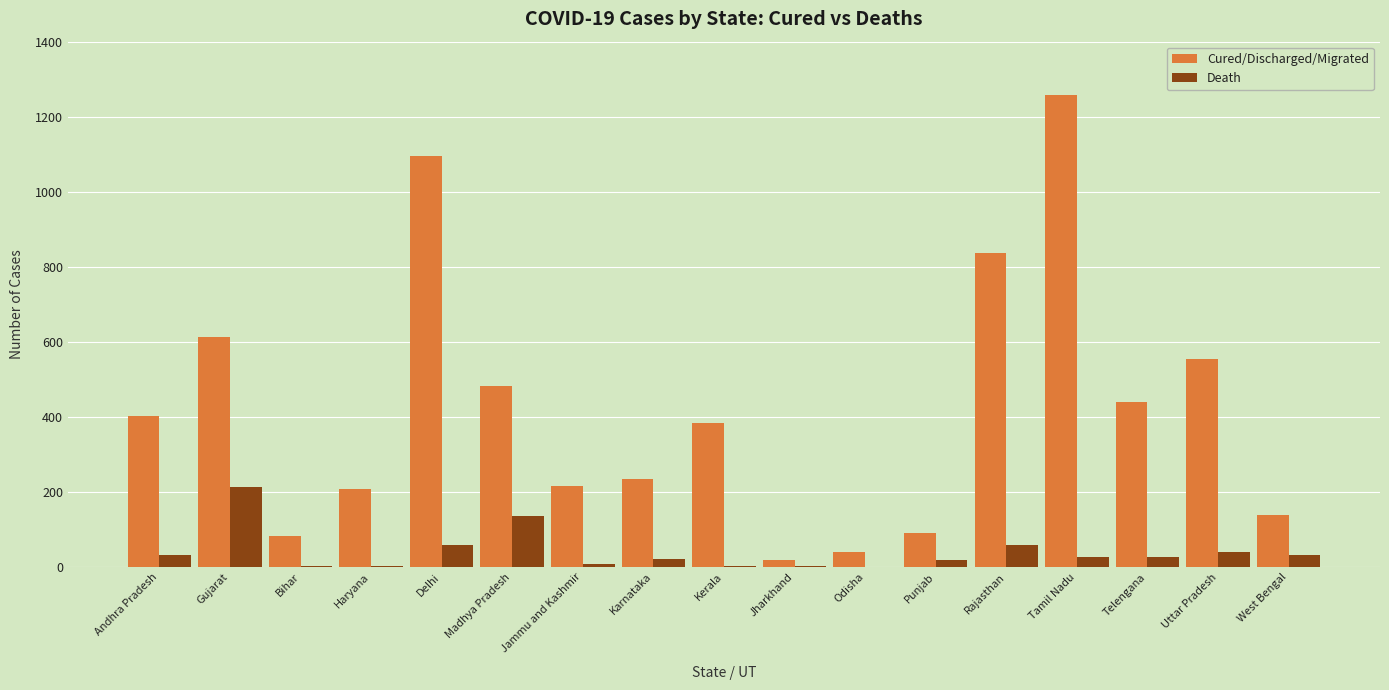

At which label does Cured/Discharged/Migrated reach its peak?

Tamil Nadu